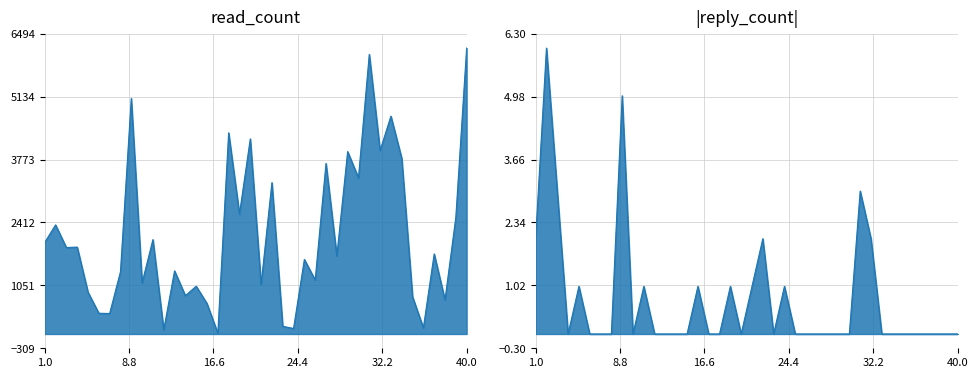

Where is the first local maximum for reply_count?

2